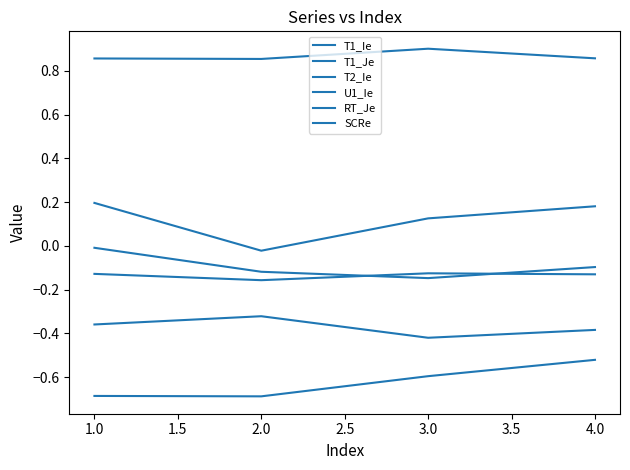

True or false: T1_Ie and T2_Ie cross at least once.

False